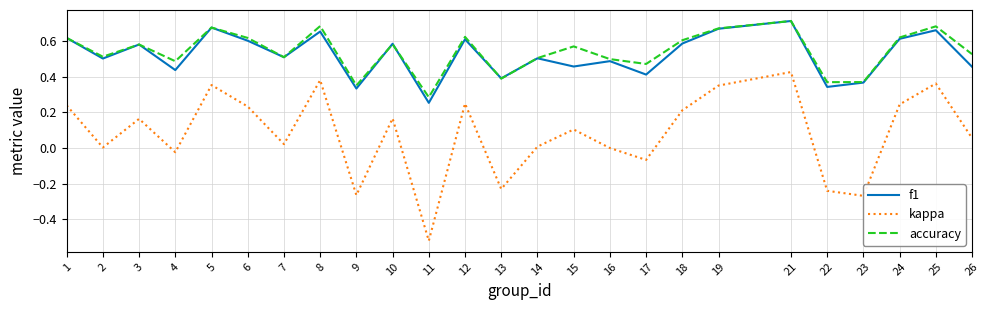

True or false: accuracy has a value of 0.5 at 9.

False